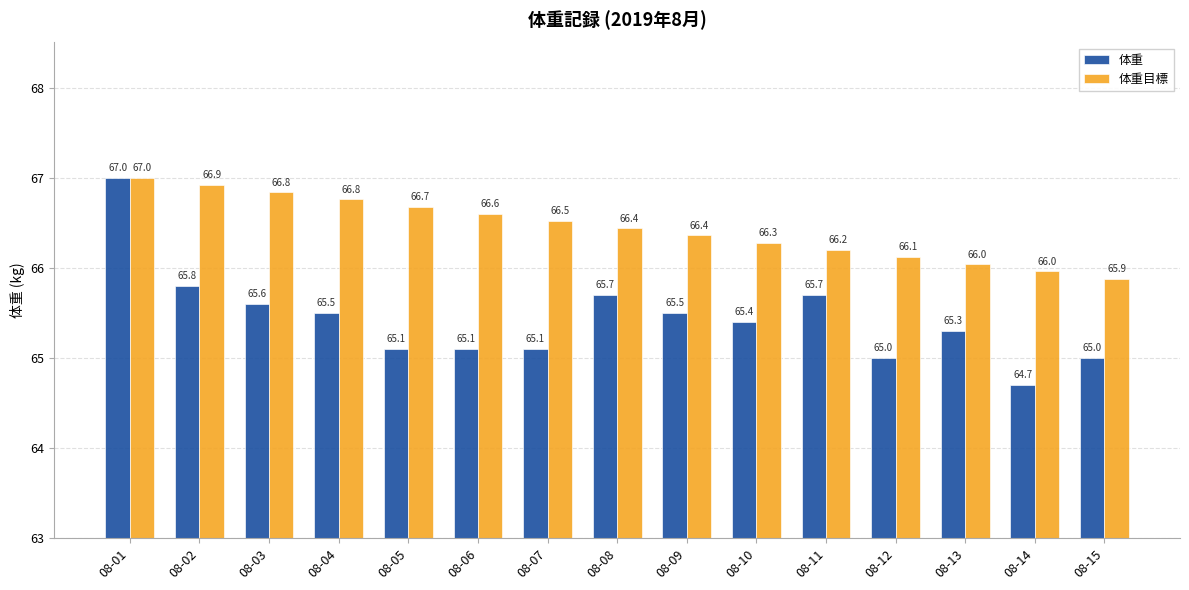

Reading left to right, extract all data points from this chart.

体重: 67.0	65.8	65.6	65.5	65.1	65.1	65.1	65.7	65.5	65.4	65.7	65.0	65.3	64.7	65.0
体重目標: 67.0	66.9	66.8	66.8	66.7	66.6	66.5	66.4	66.4	66.3	66.2	66.1	66.0	66.0	65.9